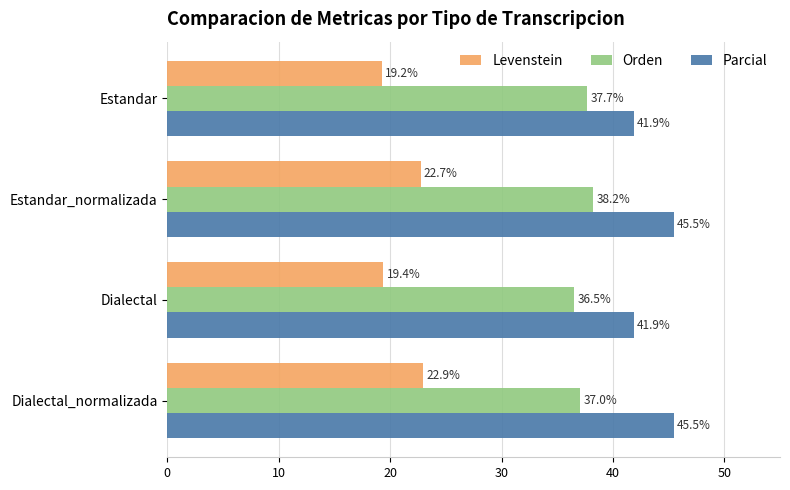

What is the sum of all Orden values?

149.4